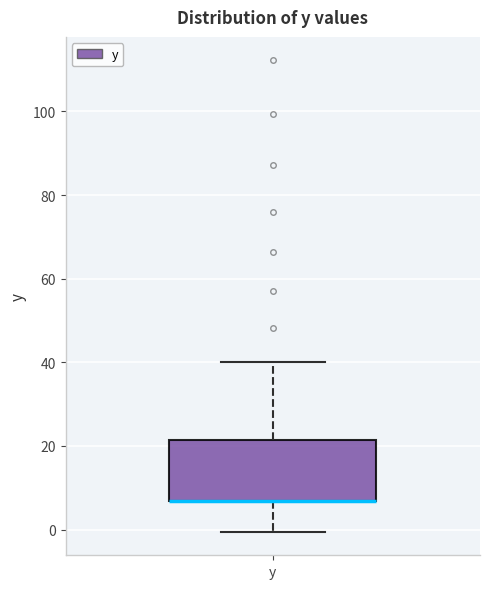

Read this box plot against the y-axis: the position of the median line, the range covered by the box, and the ends of both whiskers. The values are not printed on the chart, so give them approximately, as read against the axis.

median 6 (drawn on the box's lower edge), box 6 to 22, whiskers 0 to 40